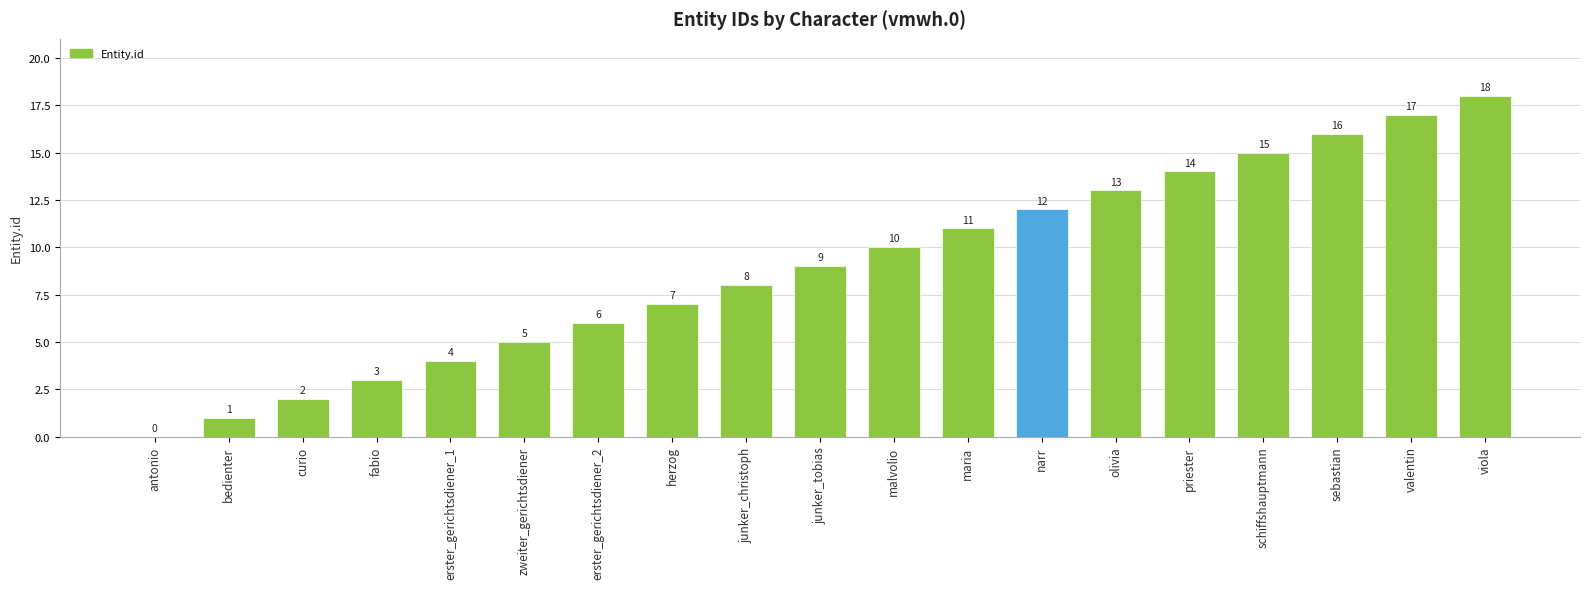

Reading right to left, what are all the values shown in this chart?

viola=18	valentin=17	sebastian=16	schiffshauptmann=15	priester=14	olivia=13	narr=12	maria=11	malvolio=10	junker_tobias=9	junker_christoph=8	herzog=7	erster_gerichtsdiener_2=6	zweiter_gerichtsdiener=5	erster_gerichtsdiener_1=4	fabio=3	curio=2	bedienter=1	antonio=0